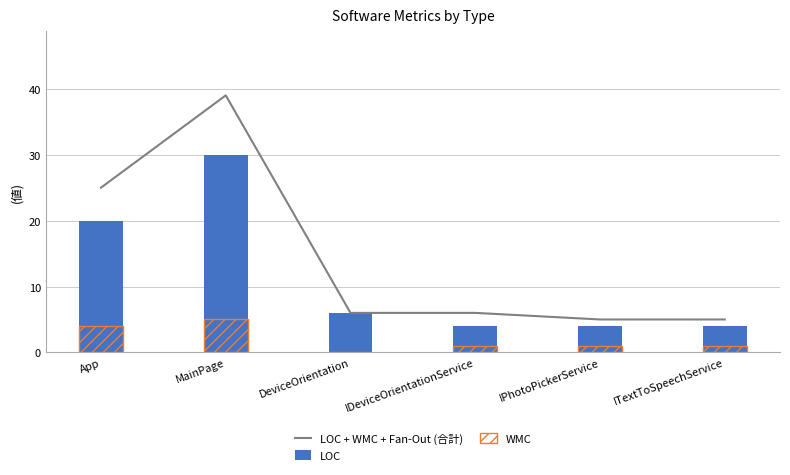

Which series has the largest total across all categories?

LOC + WMC + Fan-Out (合計)